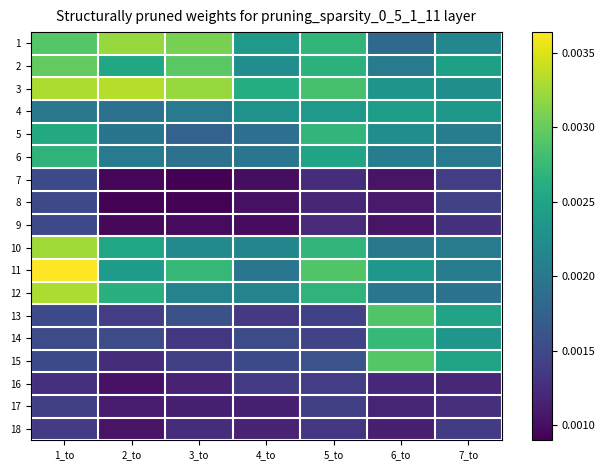

Between 4_to and 2_to, which is larger?

2_to